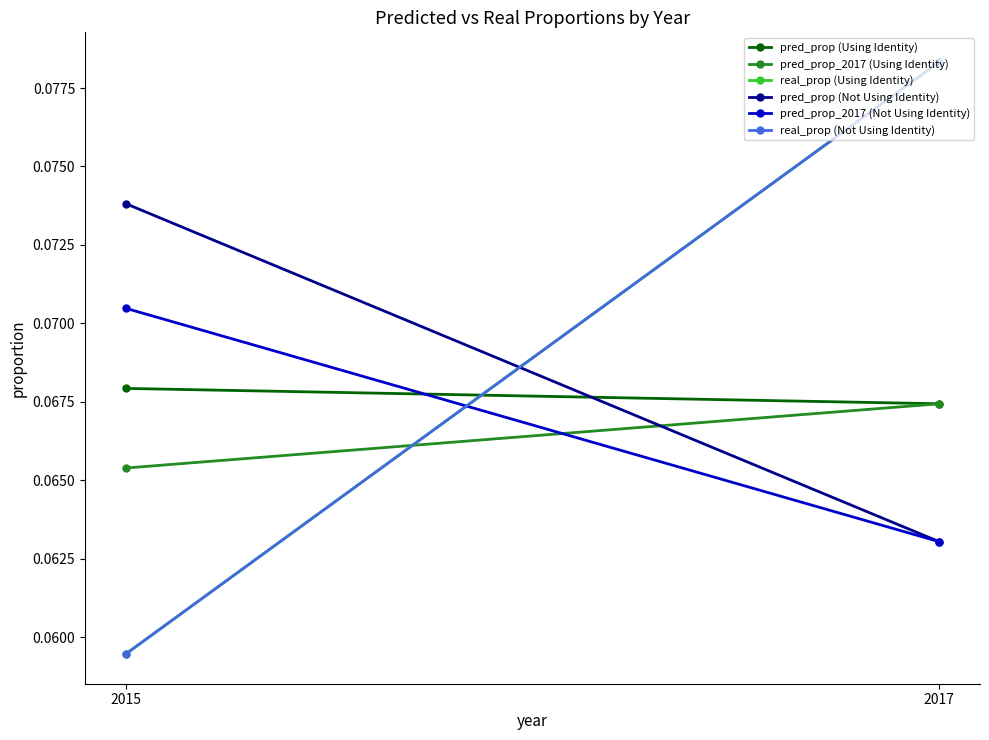

The value of pred_prop (Using Identity) at 2017 is 0.1. True or false?

True